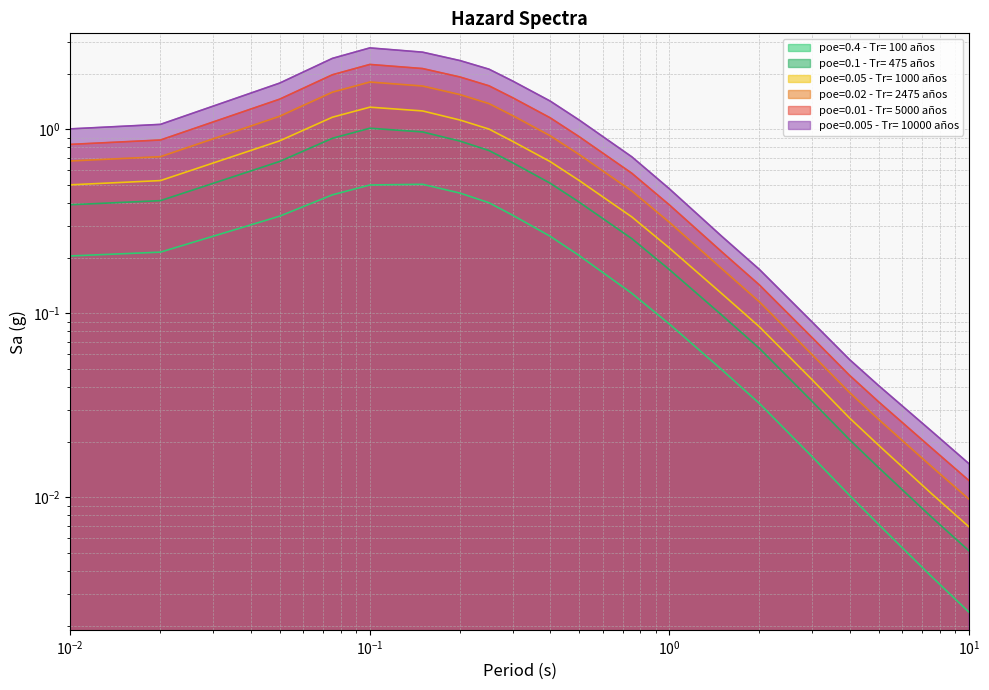

Which category has the lowest value in the poe=0.4 - Tr= 100 años series?

10.0